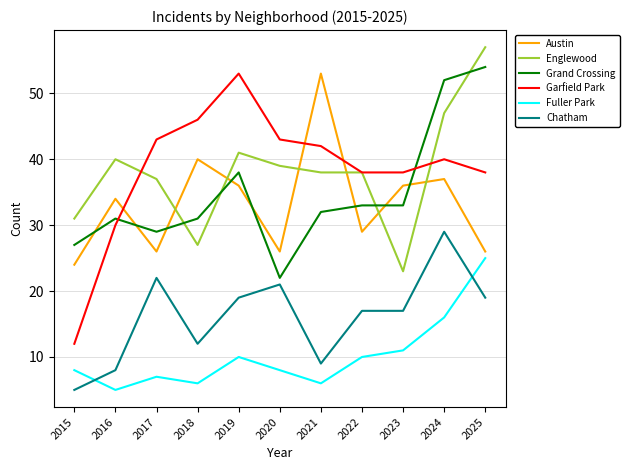

Which series has the widest spread of values?

Garfield Park